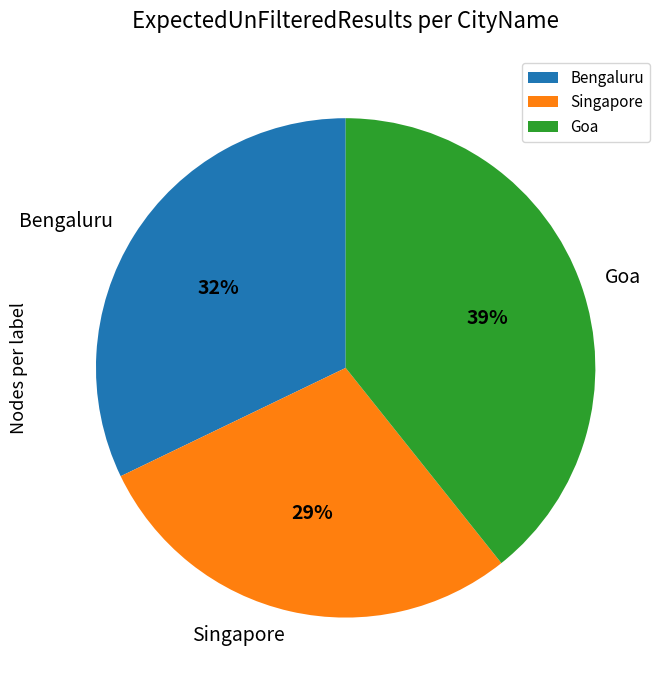

Is Singapore the majority of the pie?

No